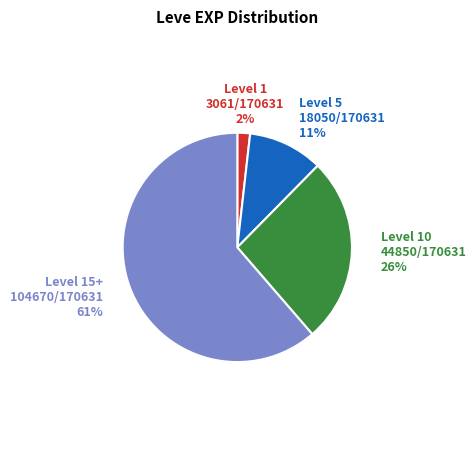

To the nearest percent, what portion does Level 5 represent?

11%